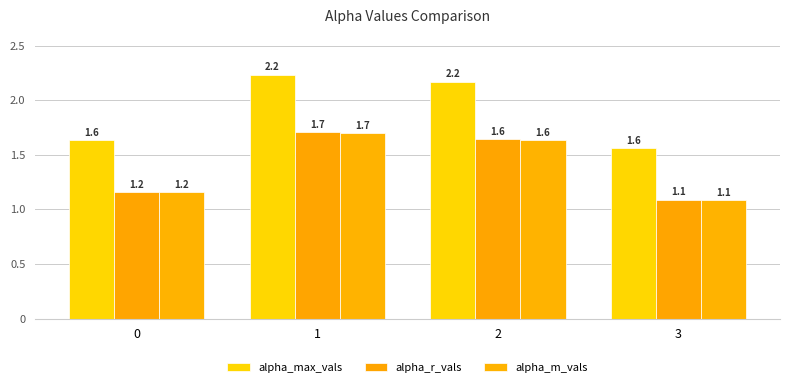

What is the difference between the maximum and minimum values in the alpha_m_vals series?

0.6